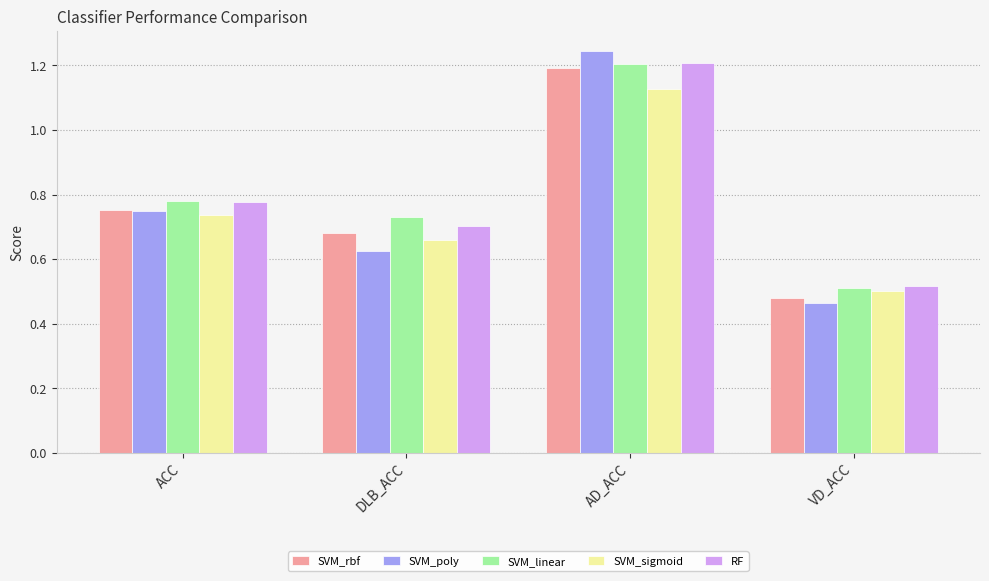

Is the value of SVM_linear at DLB_ACC greater than the value of SVM_sigmoid at VD_ACC?

Yes